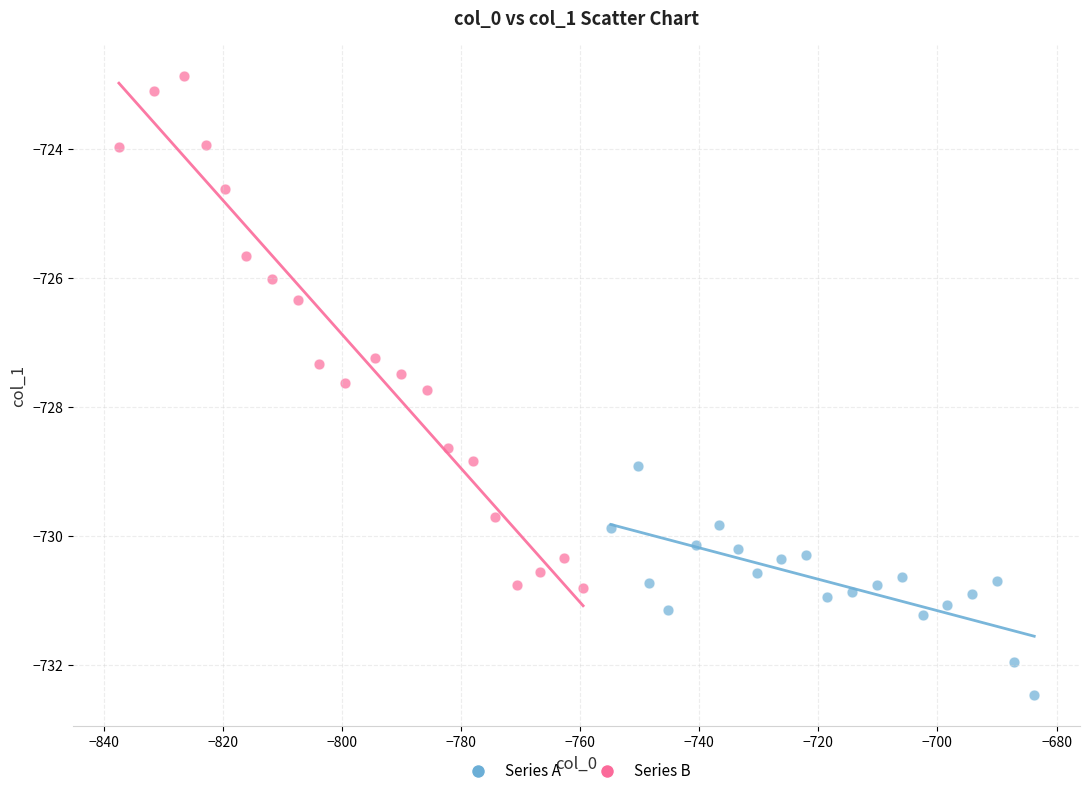

Which series reaches the maximum Y coordinate?

Series B